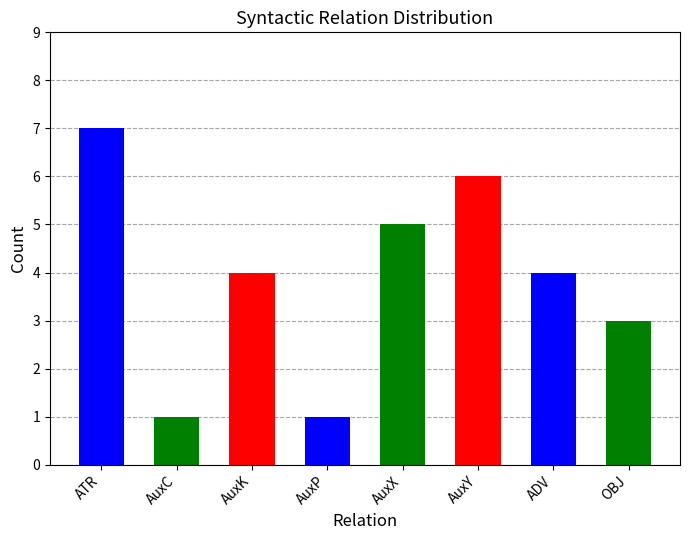

What is the sum of the values at ADV and AuxY?

10